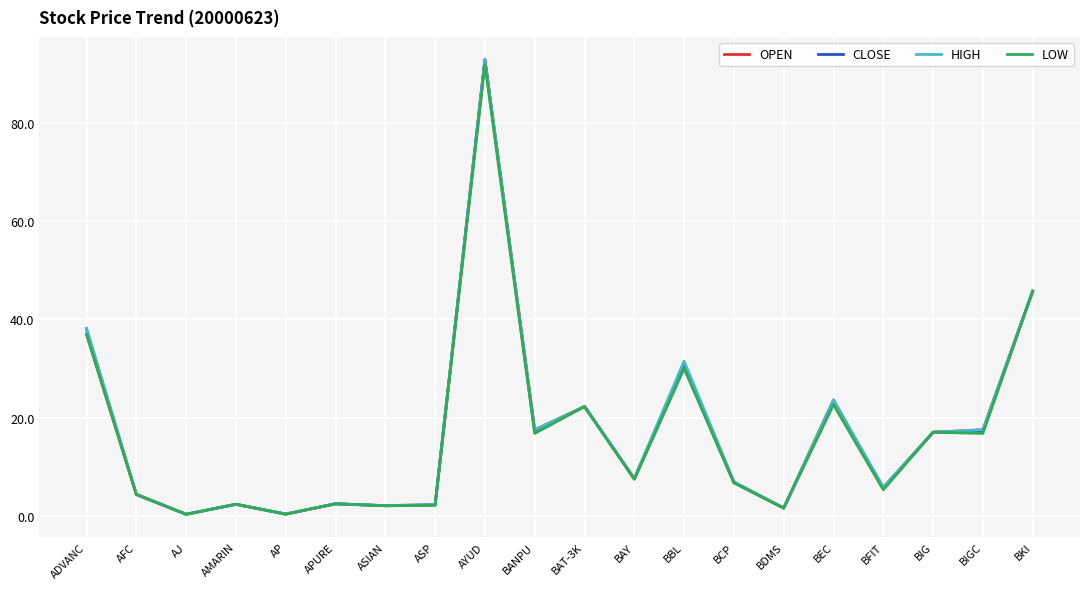

True or false: OPEN has a value of 4.3 at AFC.

True